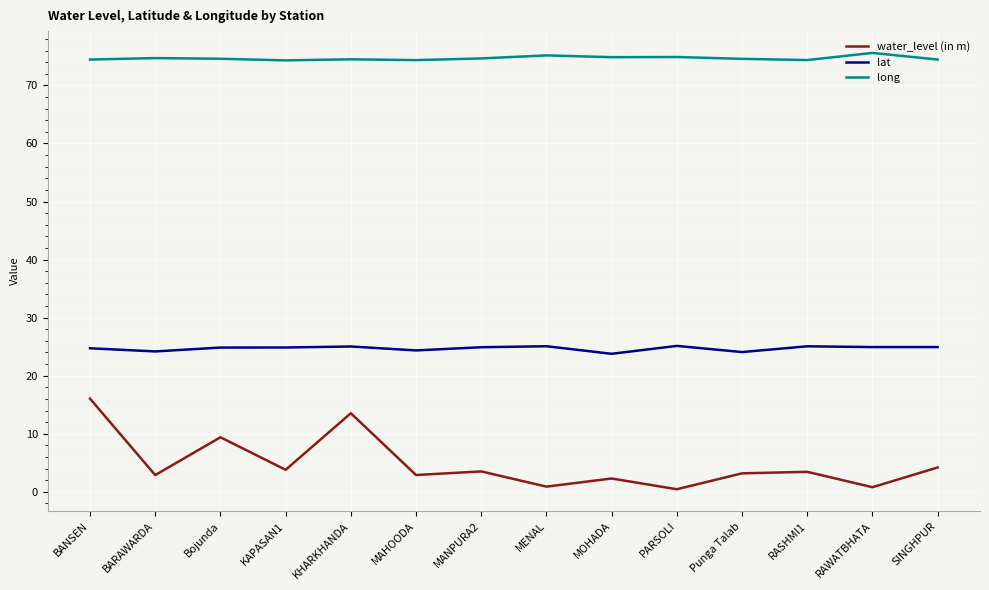

True or false: lat and water_level (in m) cross at least once.

False